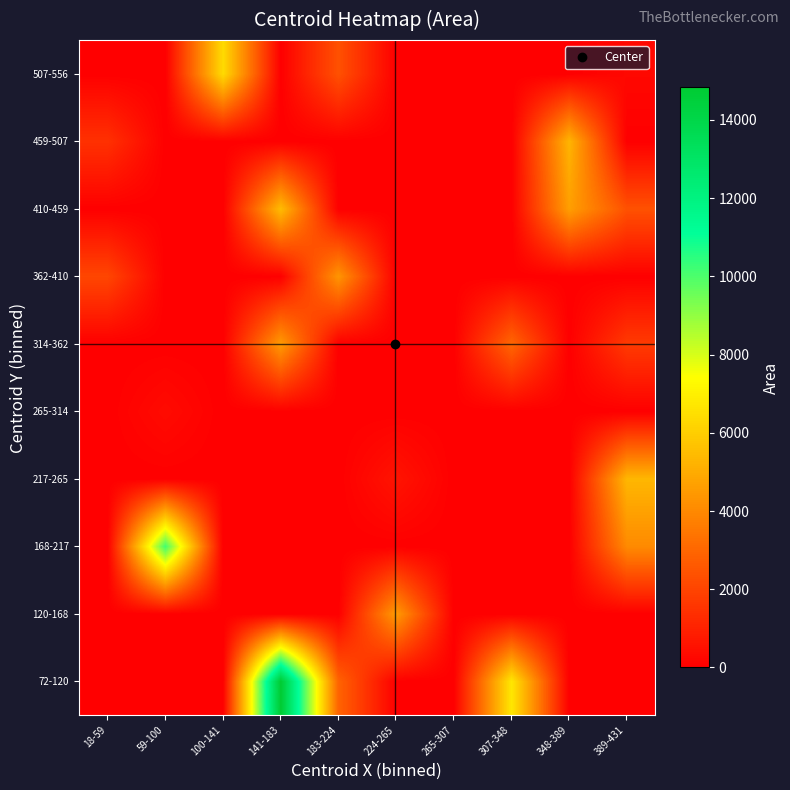

At which category is the sum across all series the highest?

141-183